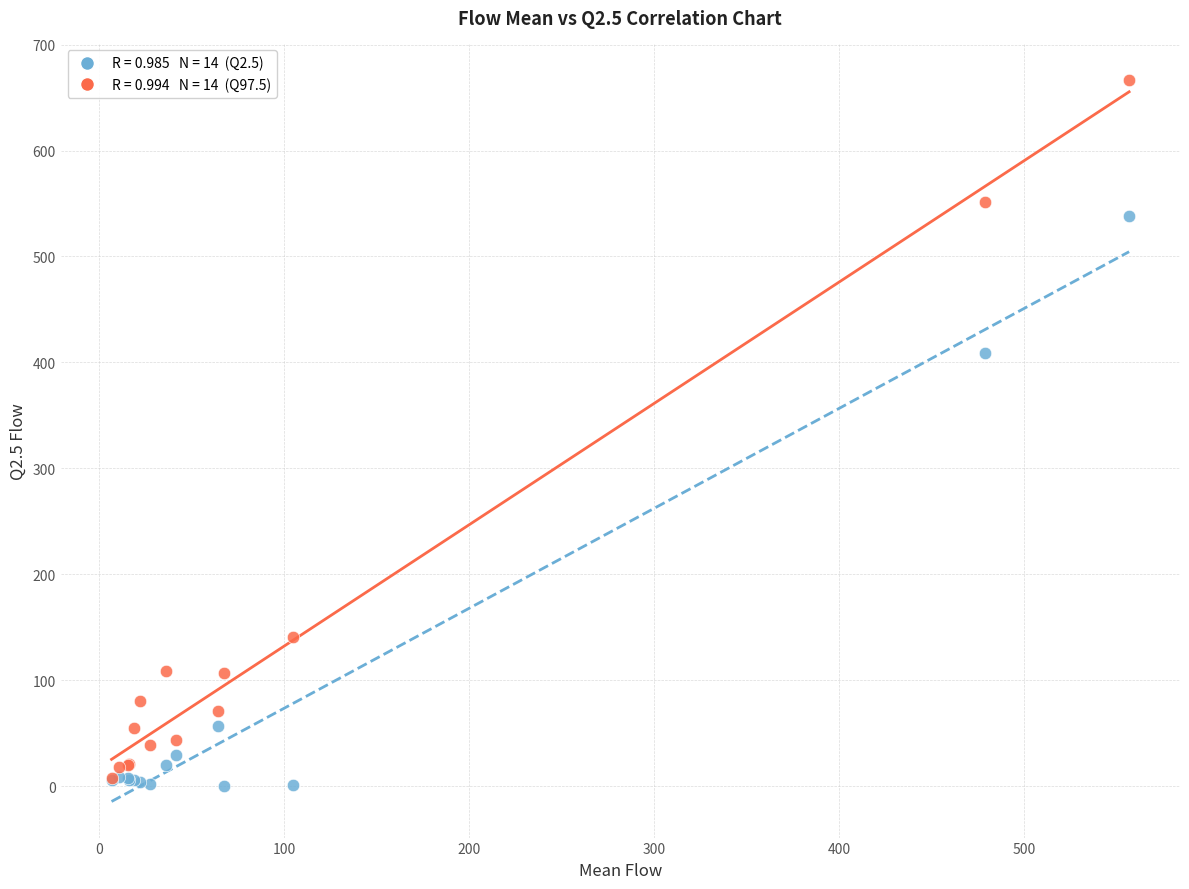

Across all series, what Y value is closest to 333?

409.2